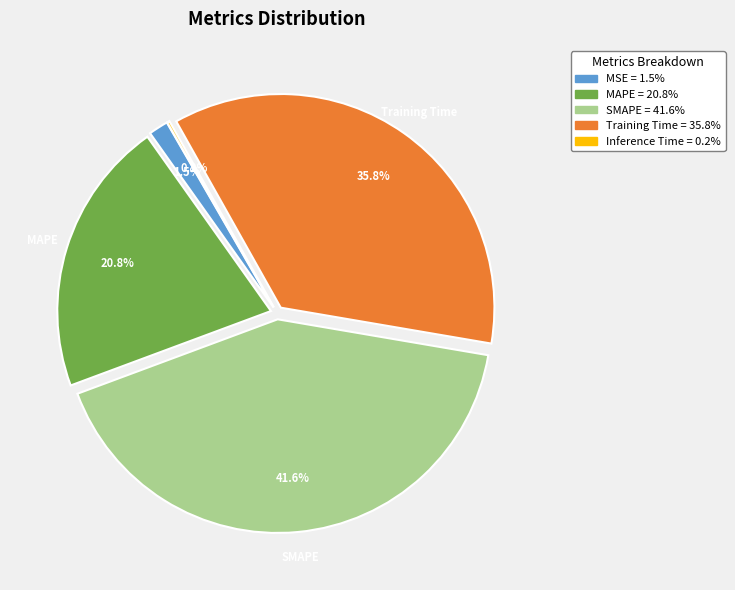

What is the largest slice in the pie chart?

SMAPE